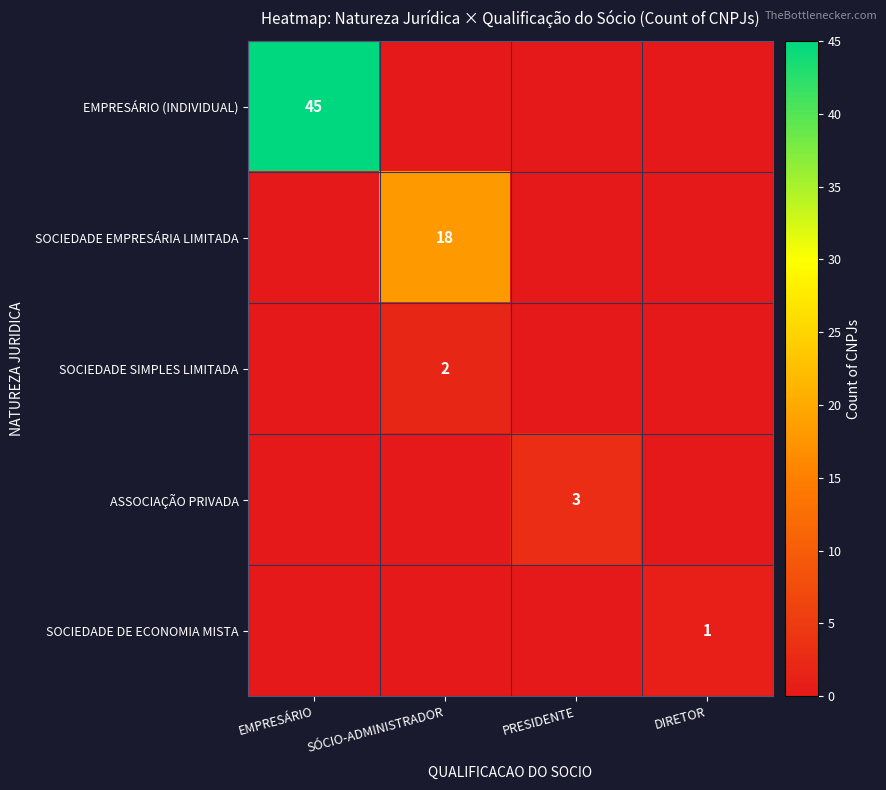

True or false: SOCIEDADE DE ECONOMIA MISTA has a value of 0 at DIRETOR.

False